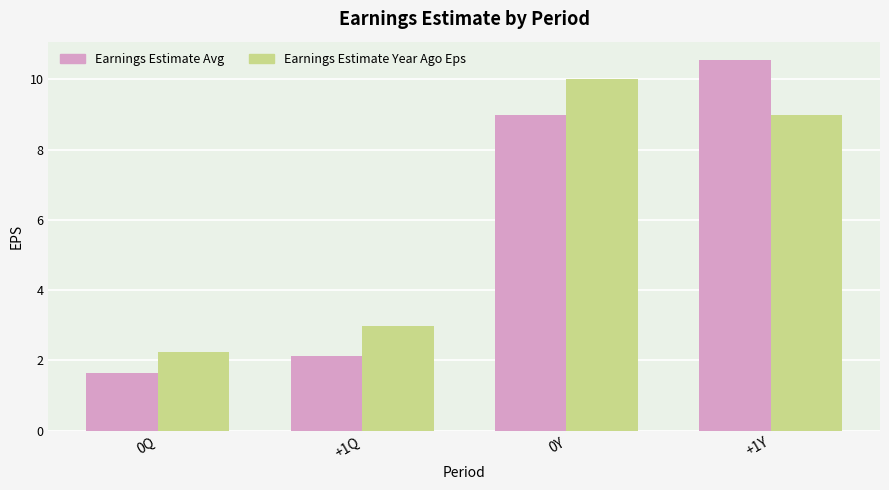

What is the label of the 1st bar from the left?

0Q